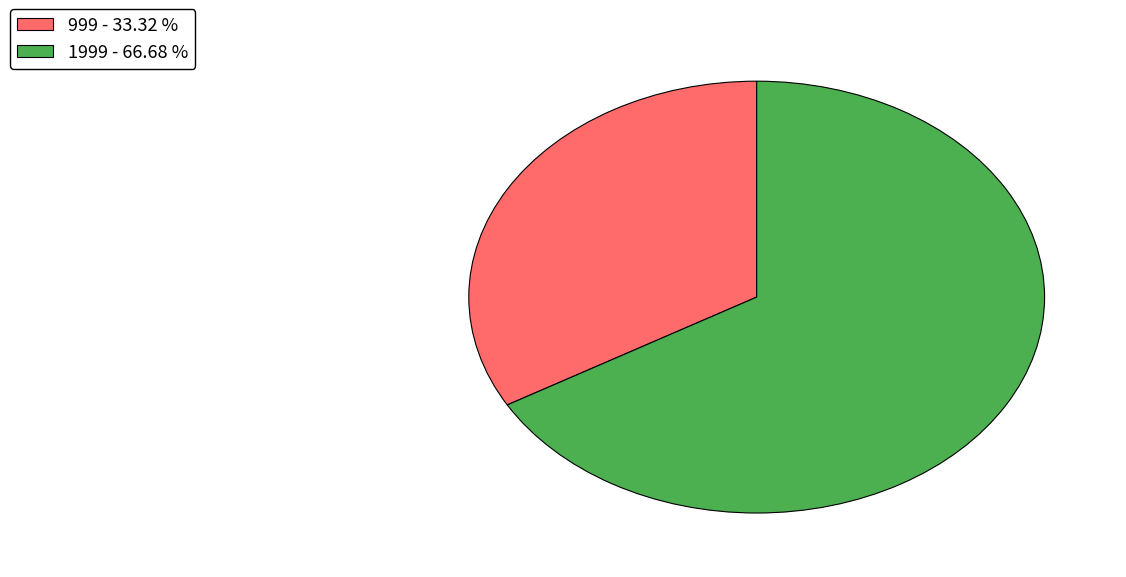

What is the ratio of the value at 999 - 33.32 % to the value at 1999 - 66.68 %?

0.5